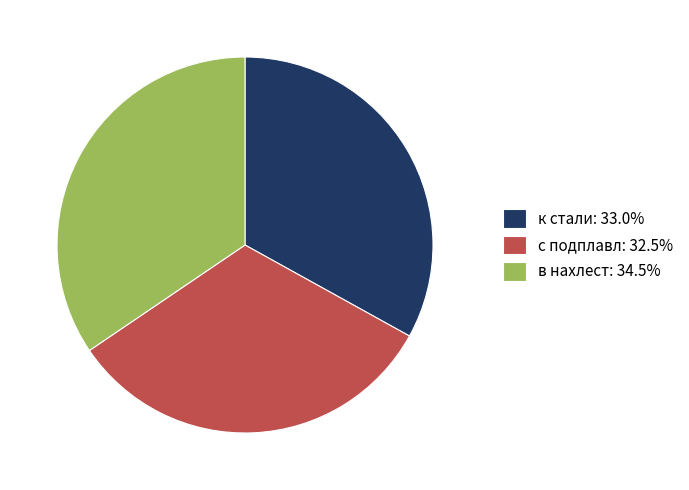

Does в нахлест account for over 50% of the chart?

No